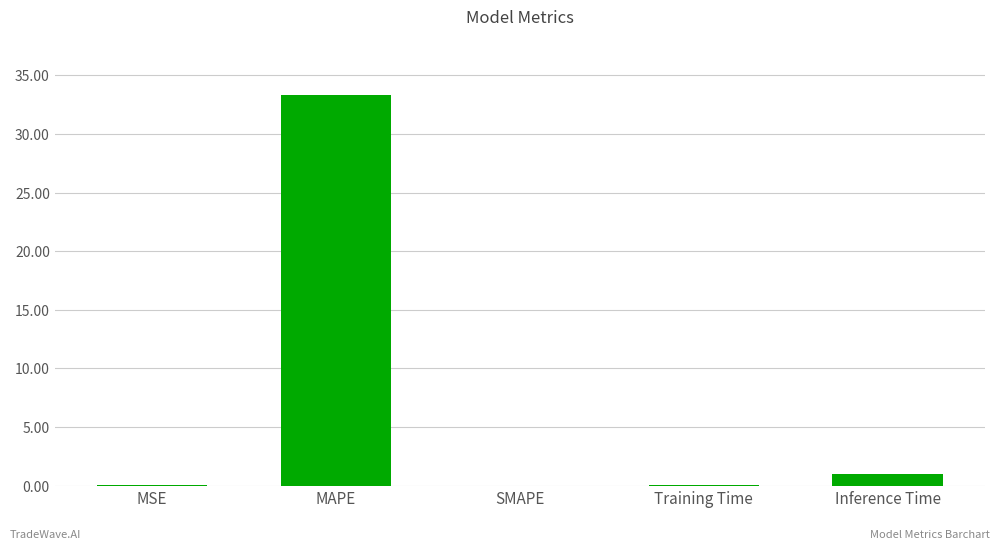

At which label is the value closest to 16?

Inference Time